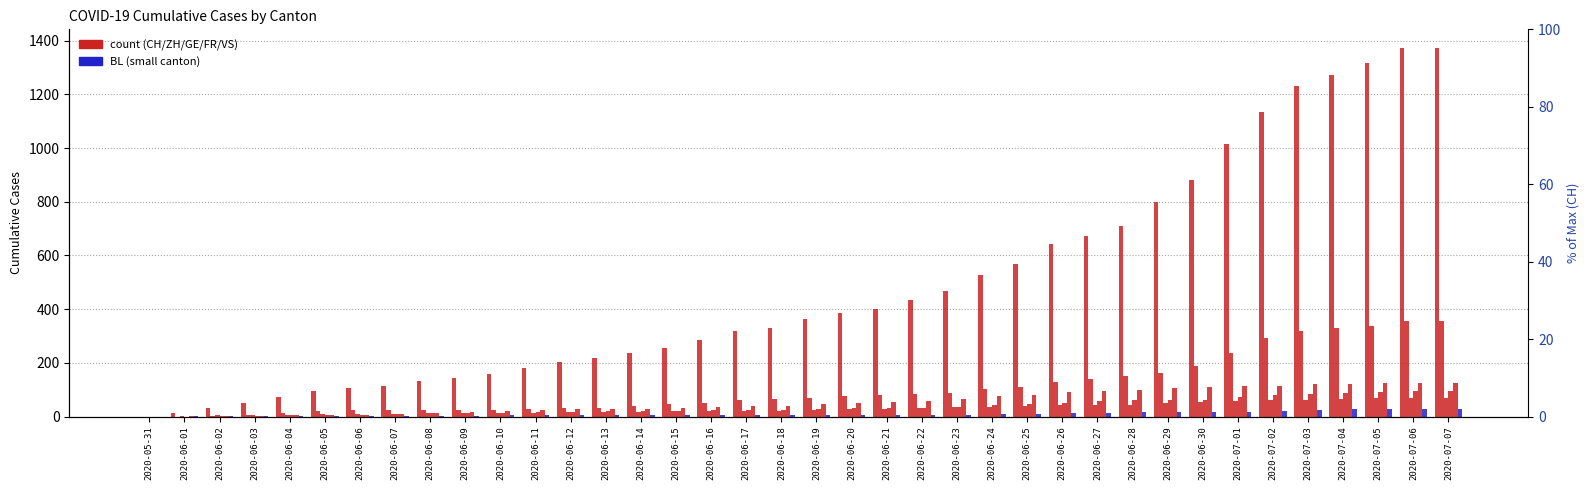

What position from the right is 2020-06-10?

28